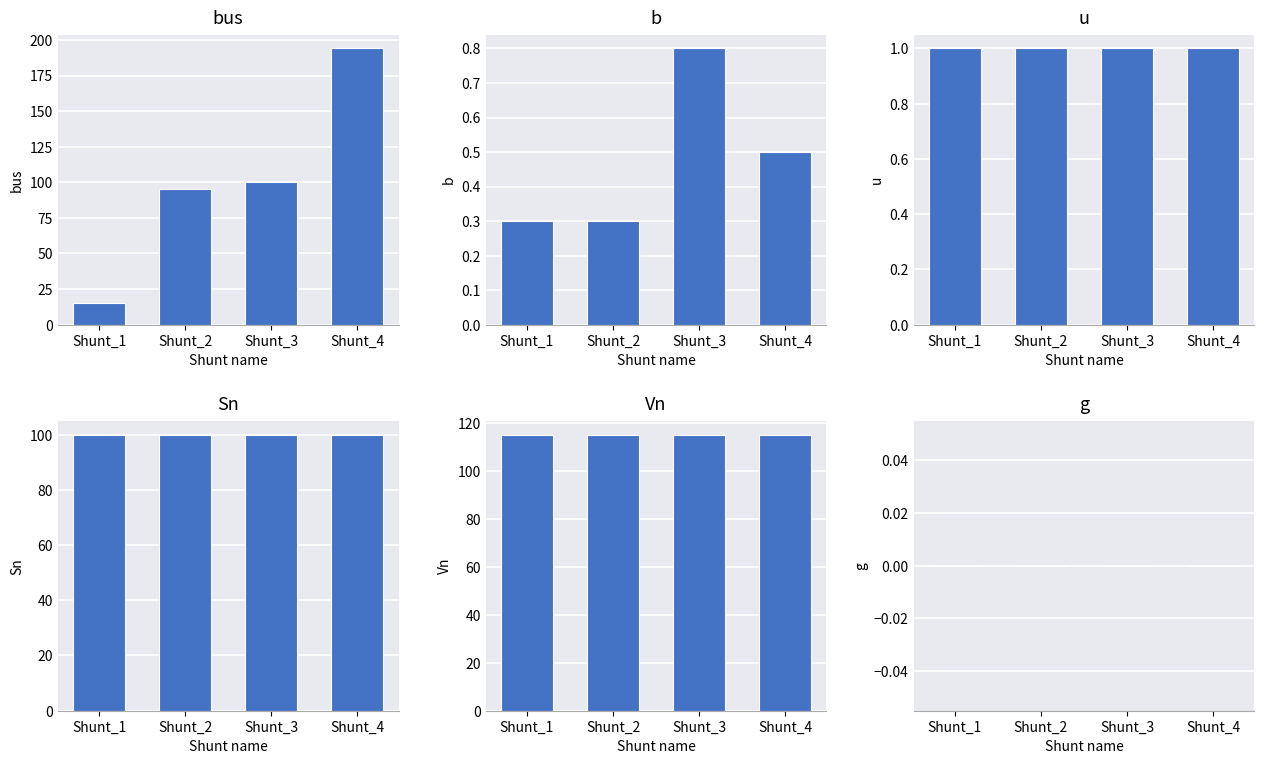

What are all the series names shown in the legend?

bus, b, u, Sn, Vn, g